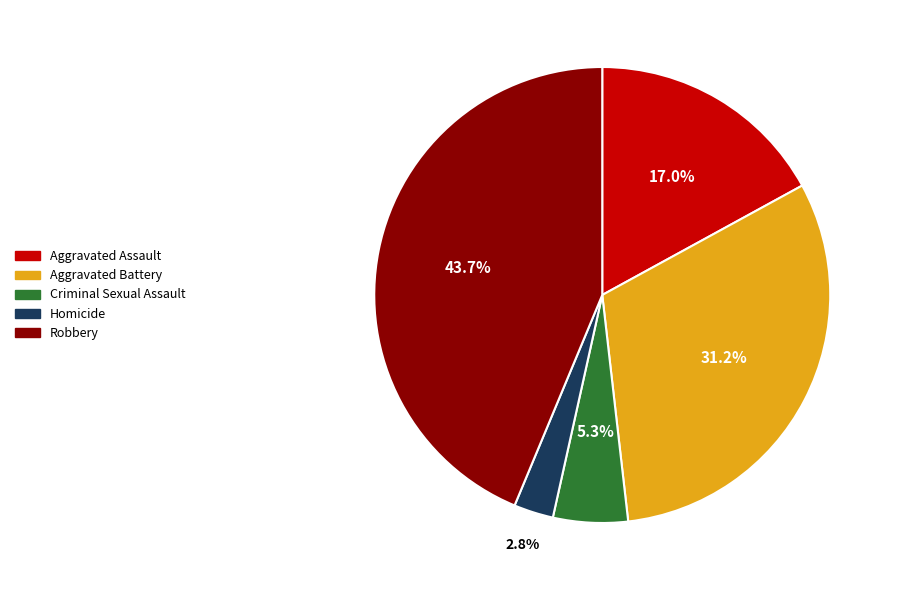

Does Aggravated Assault represent more than half of the total?

No